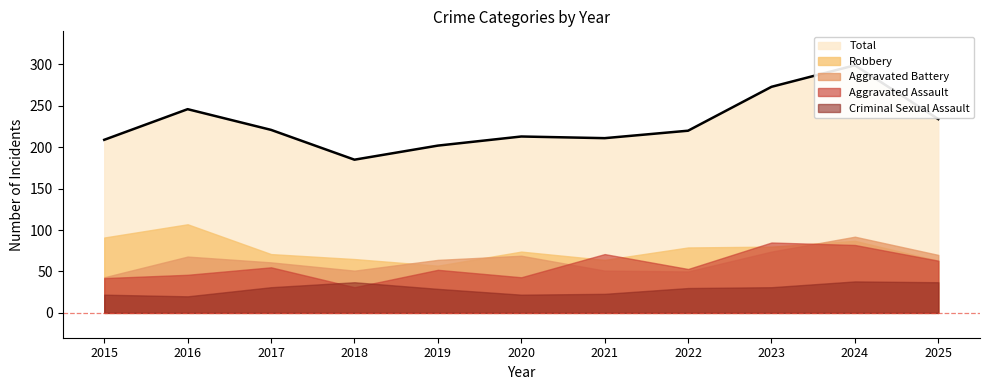

Which series changed the most between 2015 and 2017?

Robbery